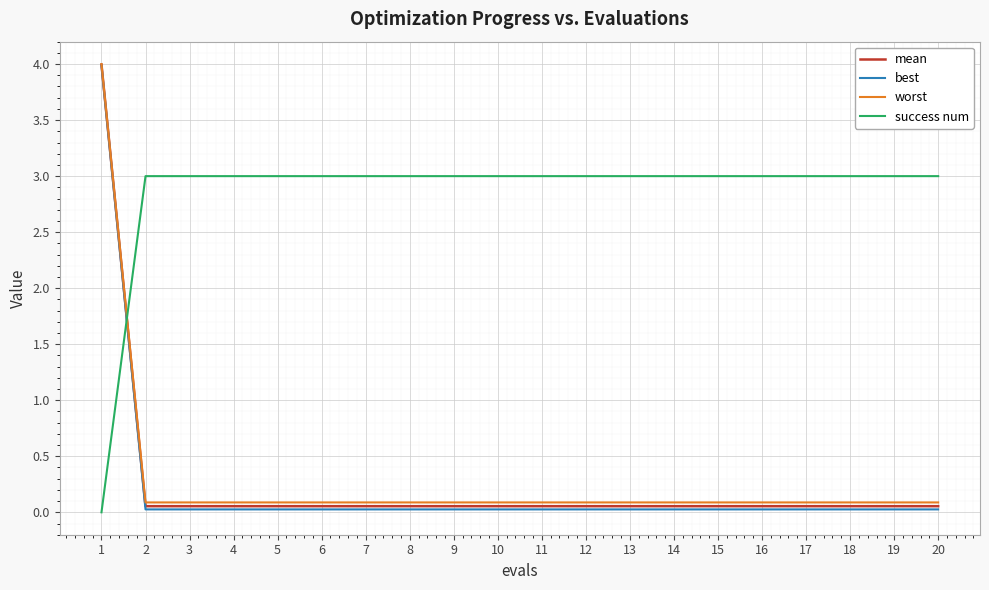

Which series has the largest range (max minus min)?

best